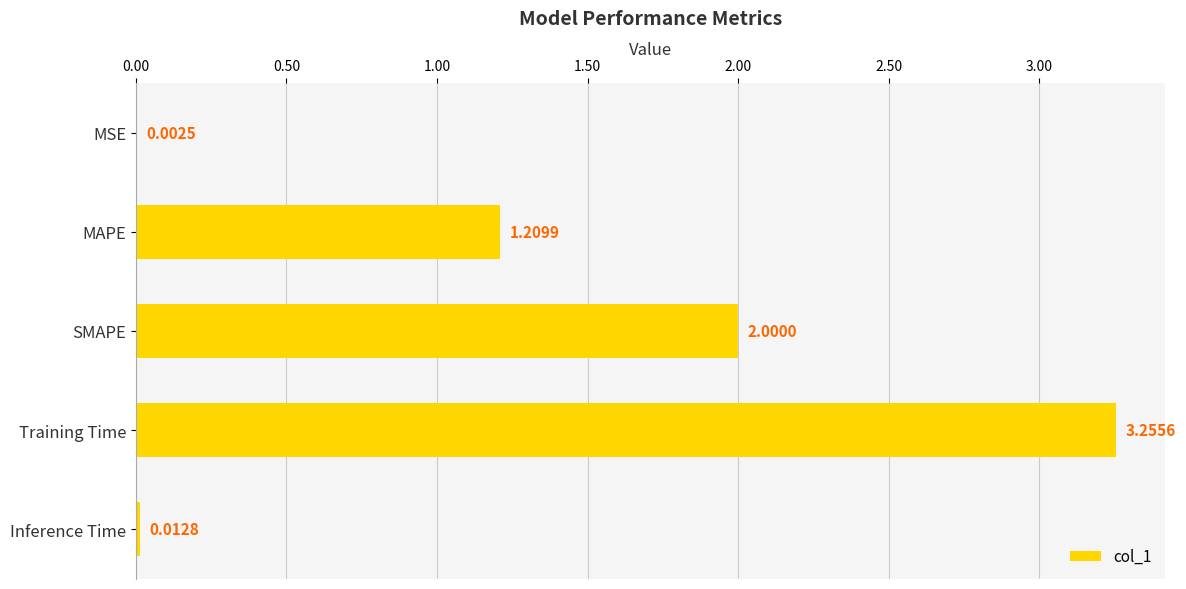

Where is the data nearest to the value 1?

MAPE